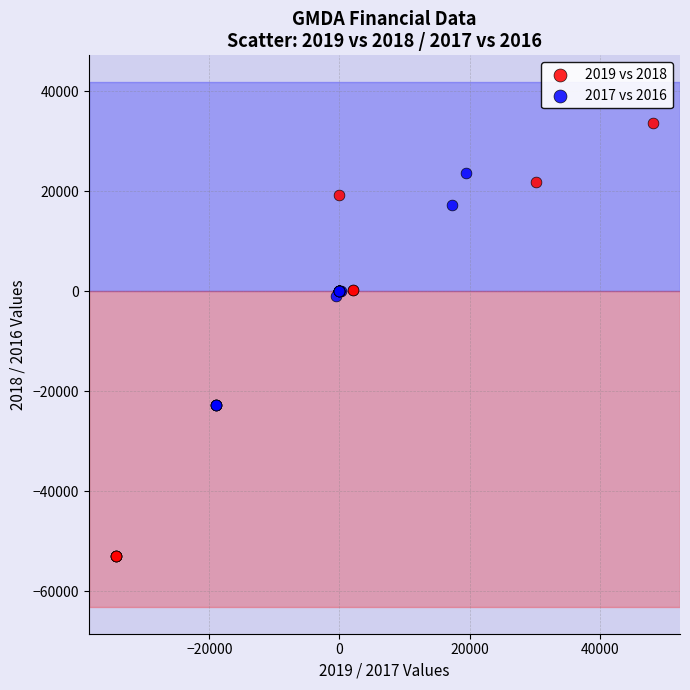

Which series contains the highest Y value?

2019 vs 2018